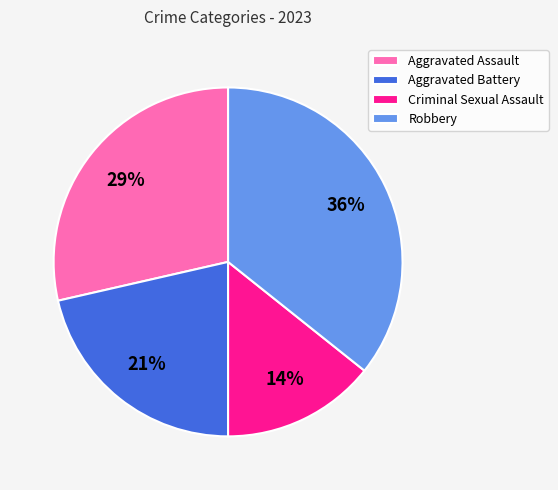

To the nearest percent, what portion does Aggravated Battery represent?

21%